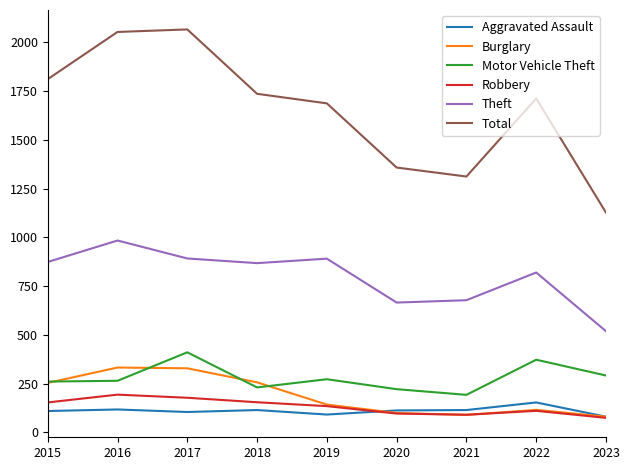

Count the number of categories in the chart.

9